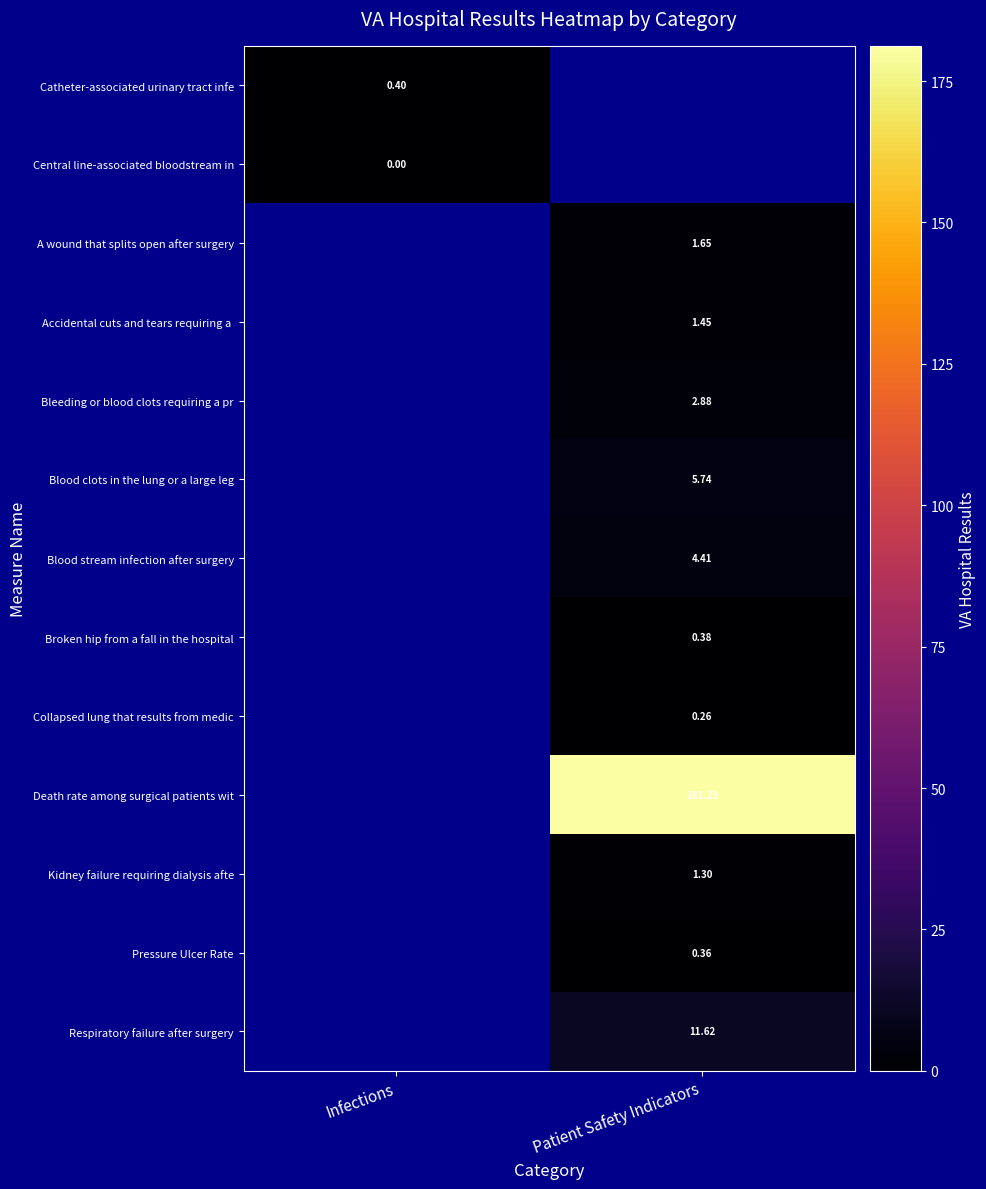

At which label does Blood clots in the lung or a large leg first exceed 5?

Patient Safety Indicators